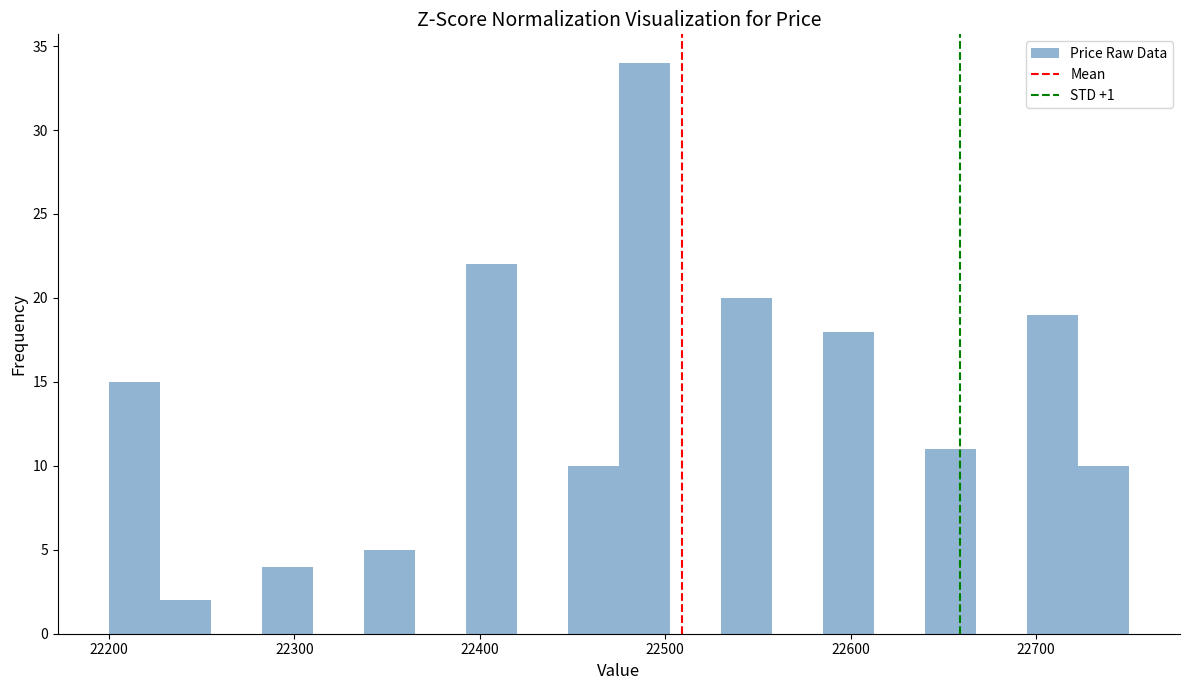

Read against the x-axis, roughly where is the centre of the tallest bar?

22490